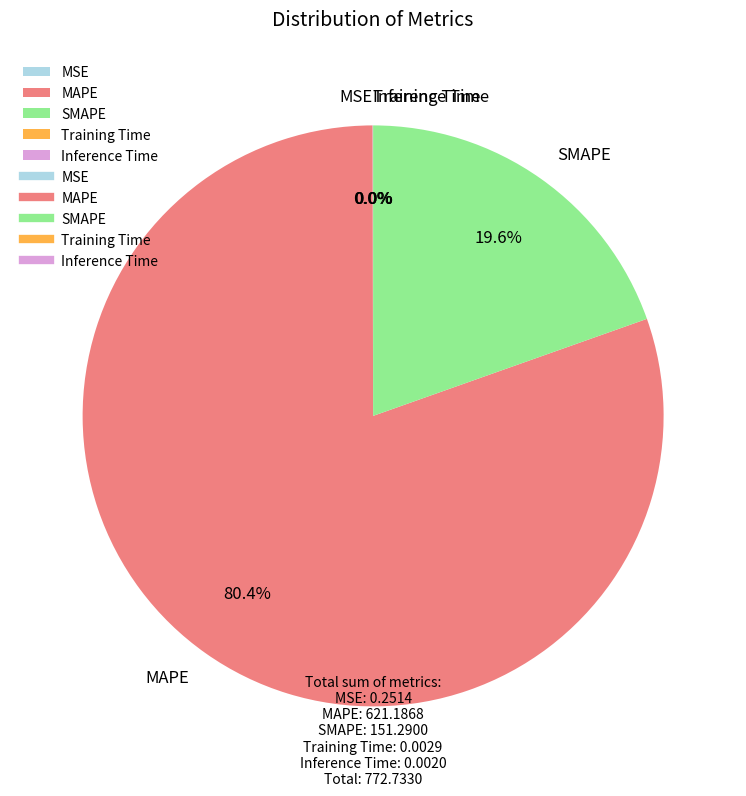

What is the majority slice?

MAPE